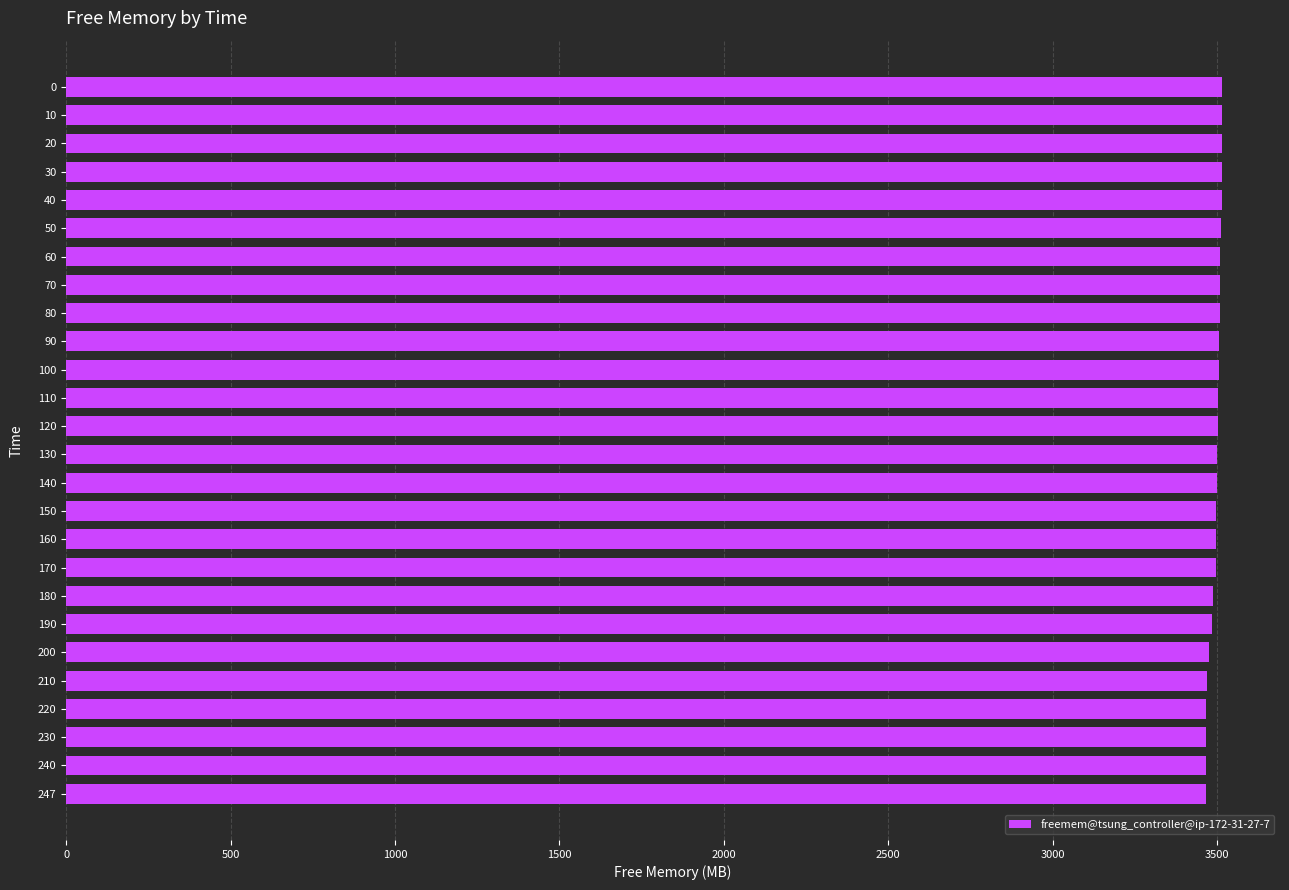

True or false: the data shows 3497.4 at 160.

True